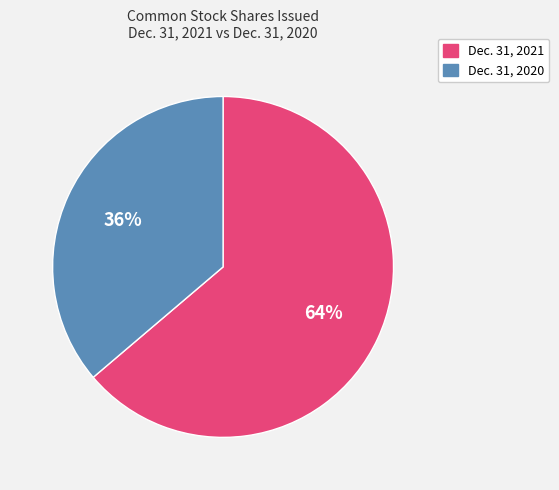

To the nearest percent, what is the average slice percentage?

50%